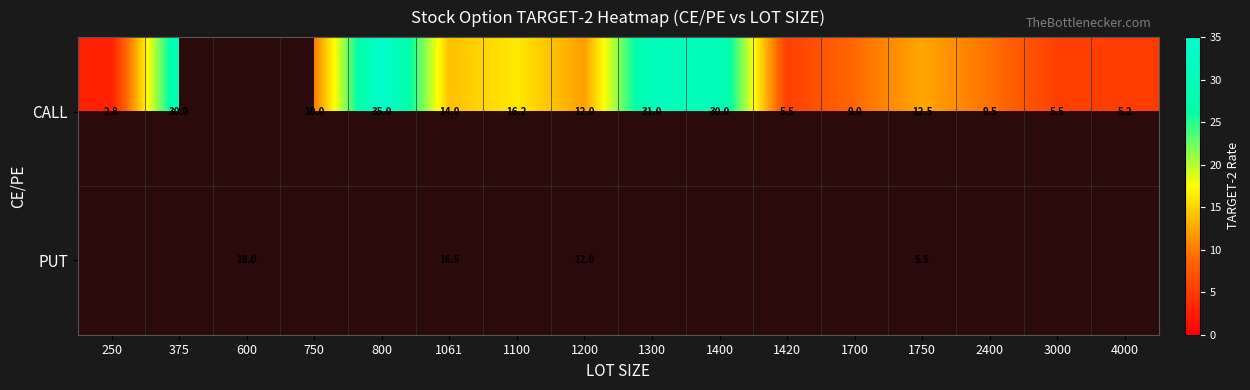

What is the total value across all series at 1061?

30.5